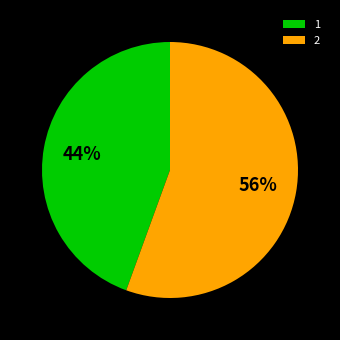

Approximately how many times larger is the value at 1 compared to 2?

0.8